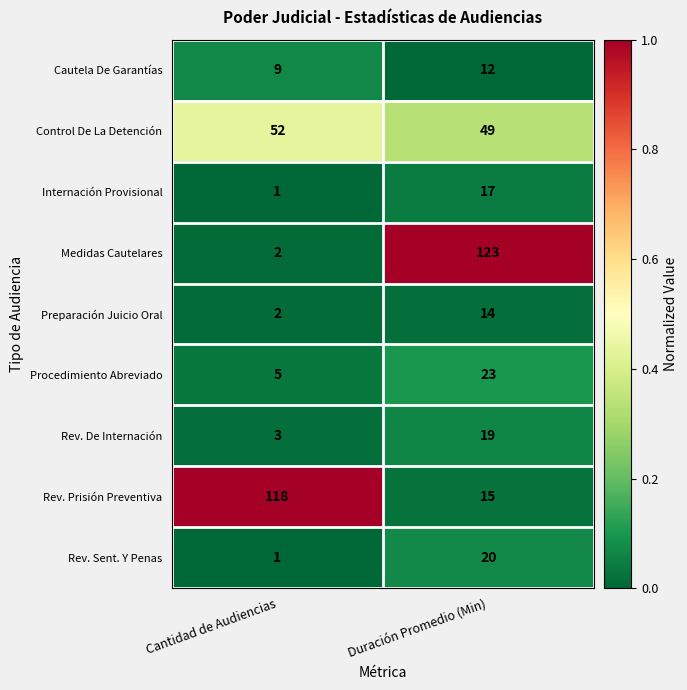

List the series in order of their peak value, lowest first.

Cautela De Garantías, Preparación Juicio Oral, Internación Provisional, Rev. De Internación, Rev. Sent. Y Penas, Procedimiento Abreviado, Control De La Detención, Rev. Prisión Preventiva, Medidas Cautelares